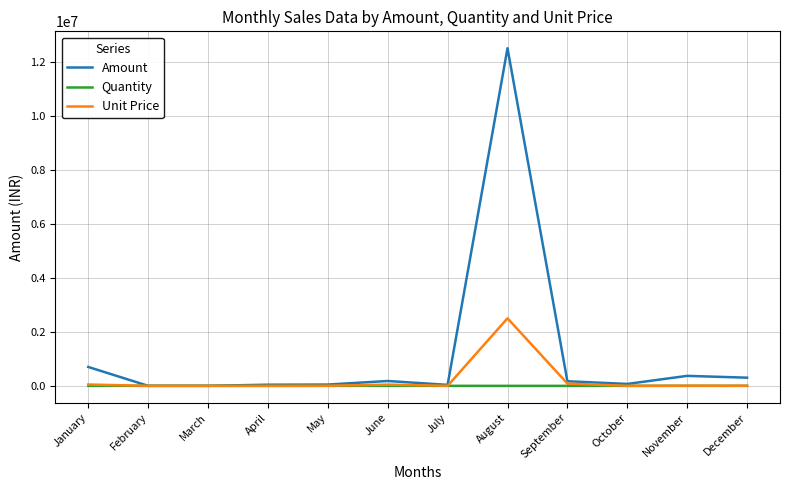

Is it true that Unit Price equals 3400 at December?

True